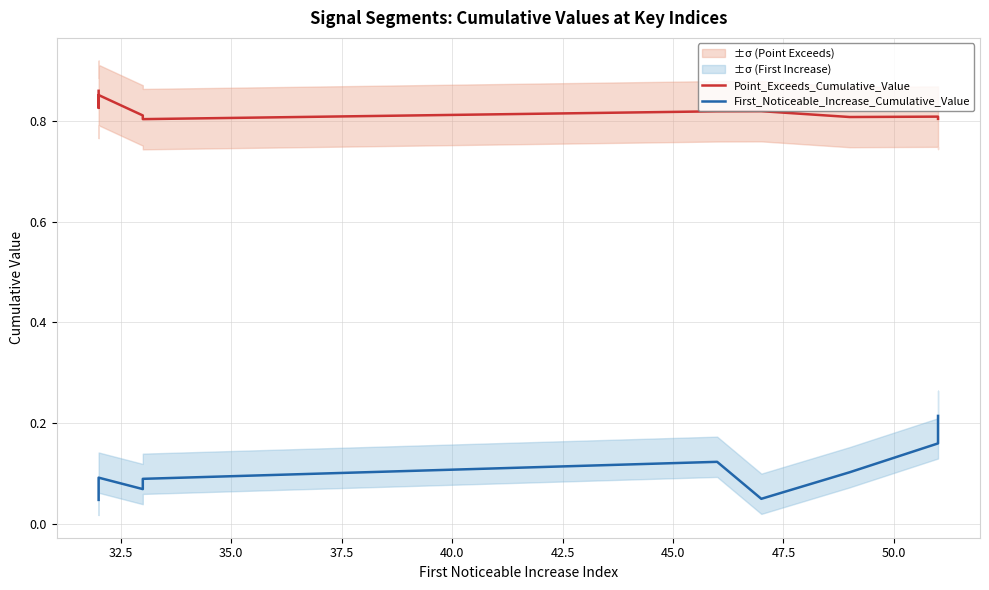

What is the difference between the maximum and minimum values in the First_Noticeable_Increase_Cumulative_Value series?

0.2